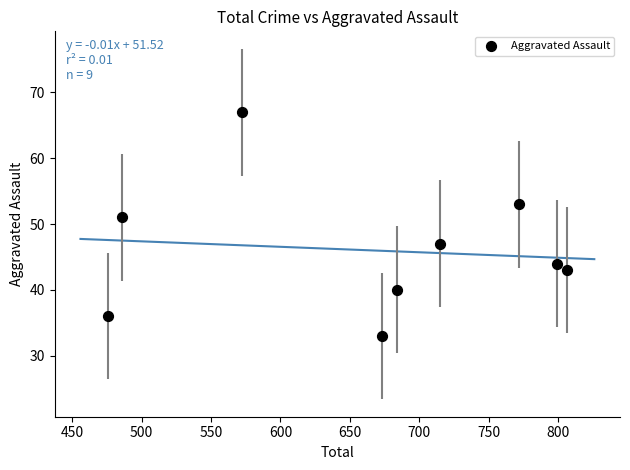

What is the average X value?

665